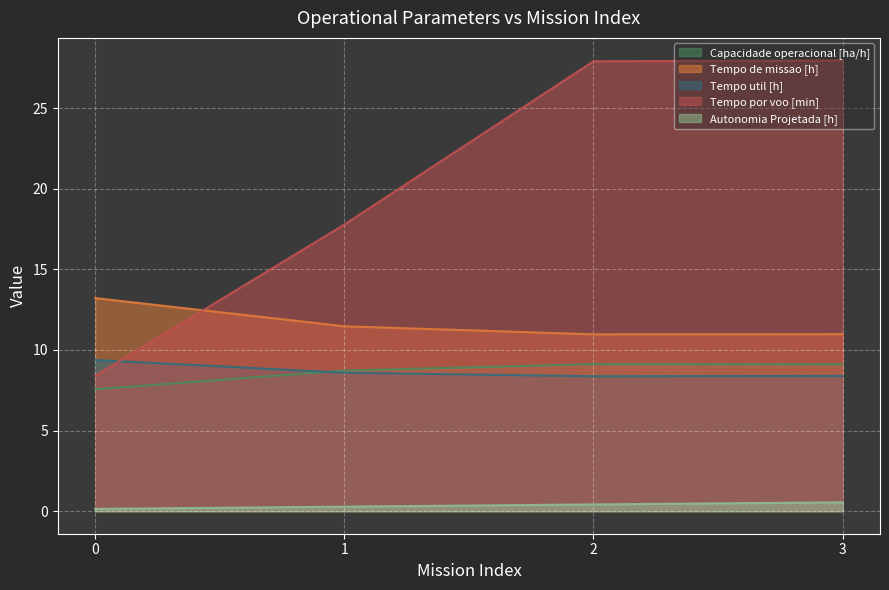

True or false: Capacidade operacional [ha/h] has a value of 9.1 at 2.

True